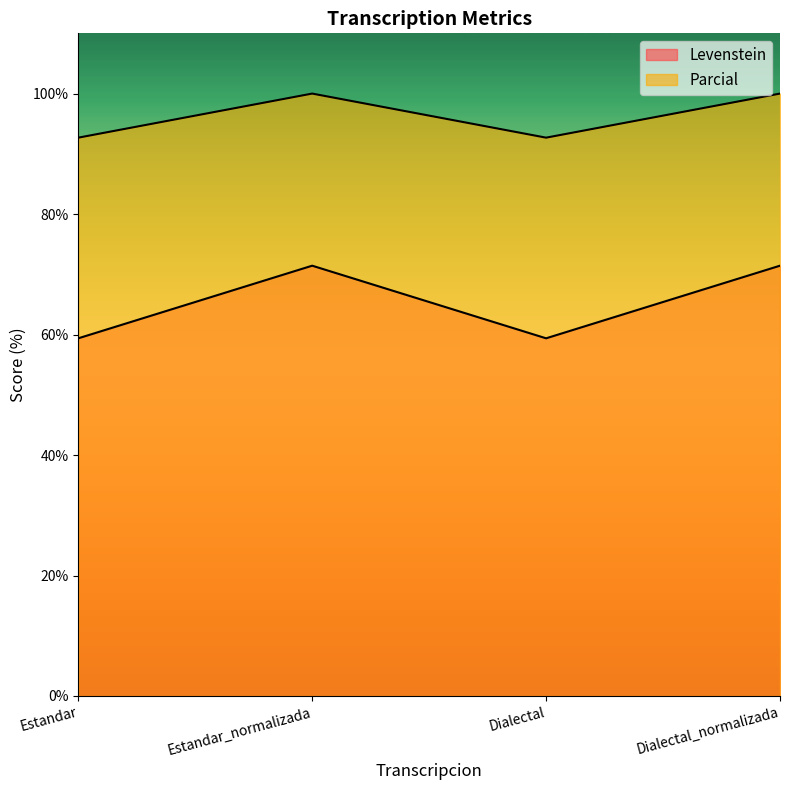

Which series has the largest total across all categories?

Parcial